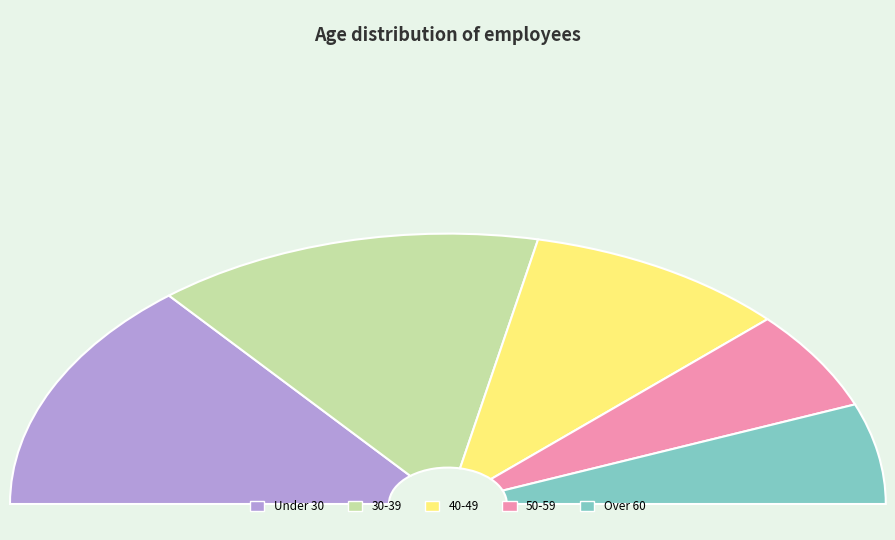

How many slices are in this pie chart?

5